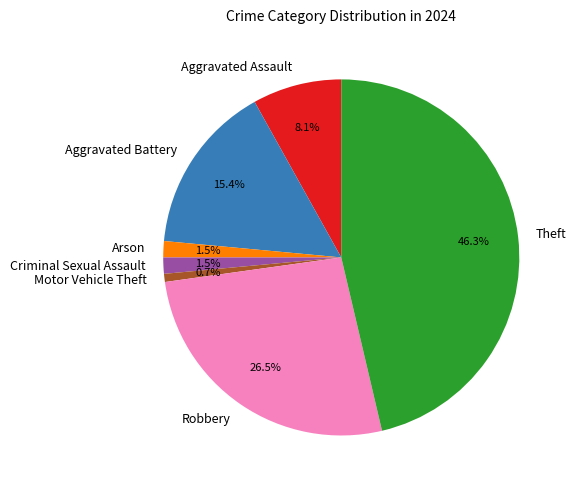

Does Arson account for over 50% of the chart?

No